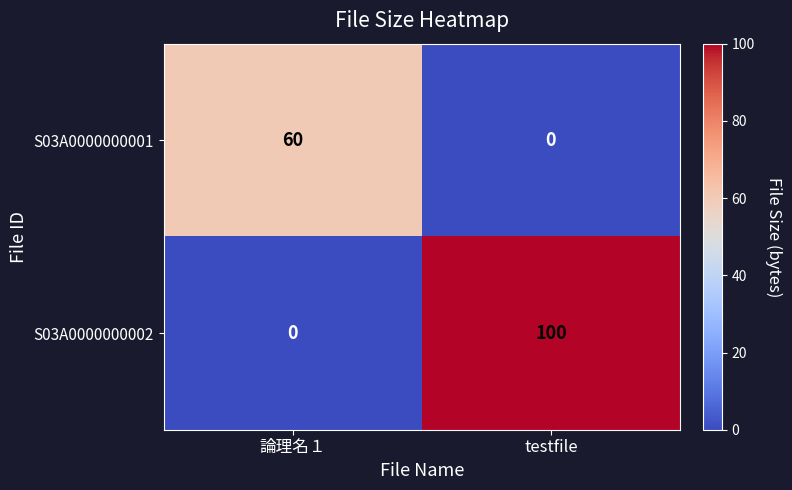

Which category has the highest value in the S03A0000000001 series?

論理名１